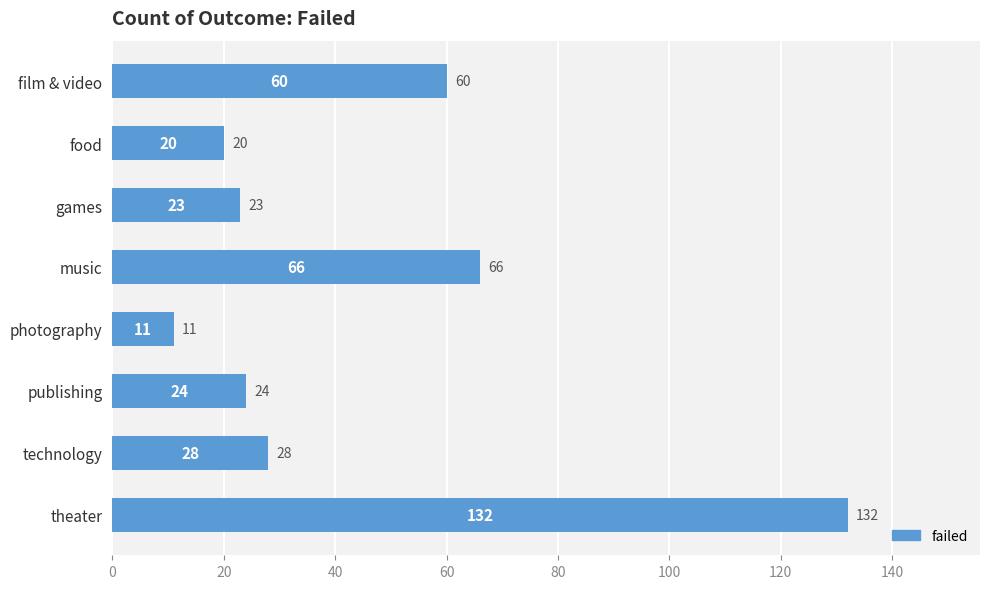

How many values are below 28?

4